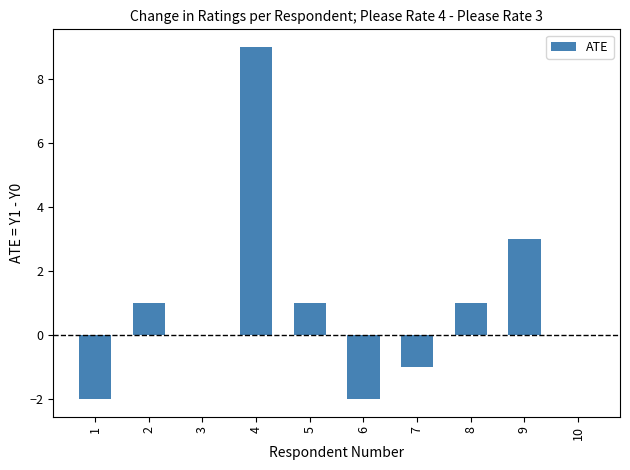

Reading right to left, extract all data points from this chart.

0	3	1	-1	-2	1	9	0	1	-2